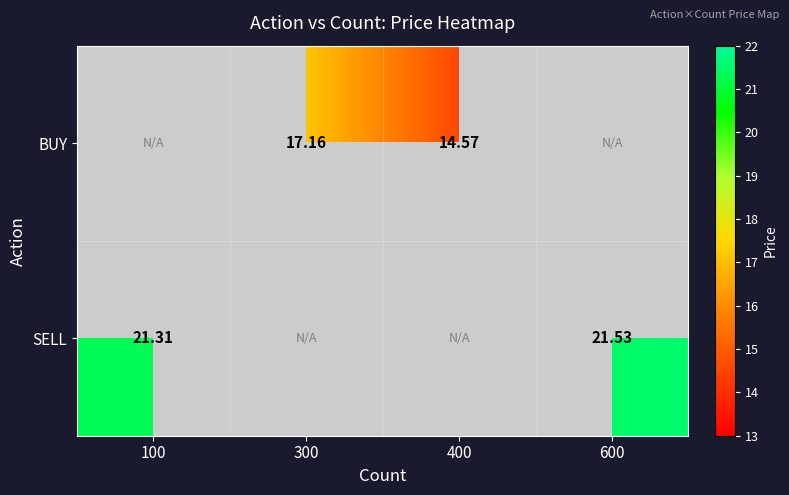

Is the value of BUY at 300 greater than the value of SELL at 600?

No